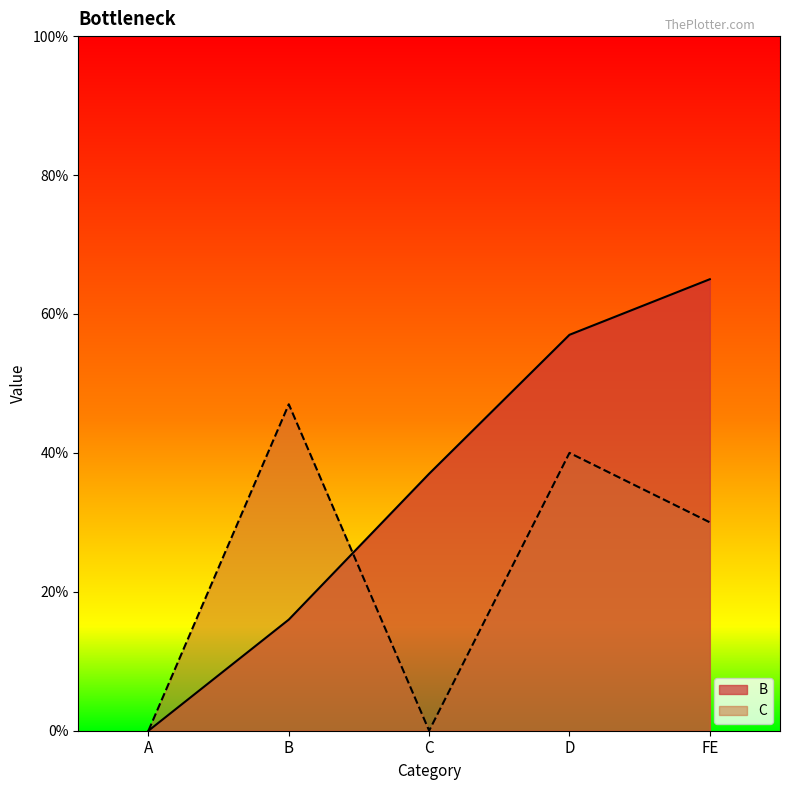

Where does the C series first go above 30?

B